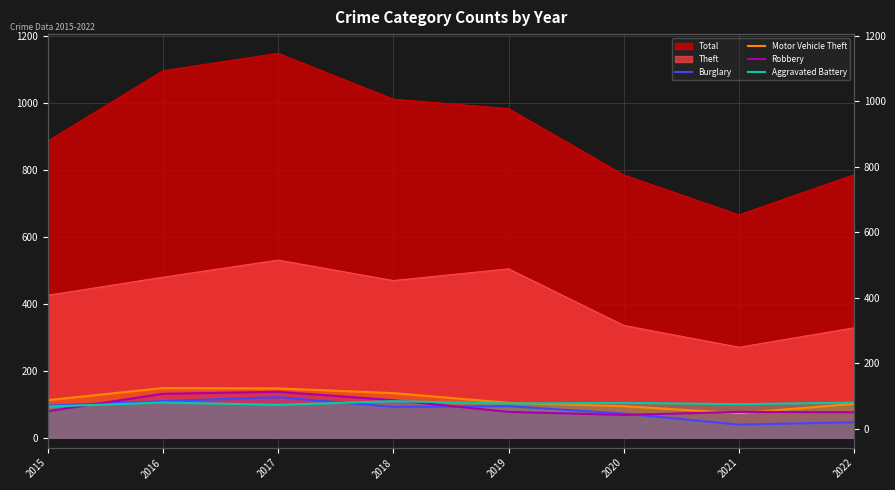

What is the highest value of the Motor Vehicle Theft series?

148